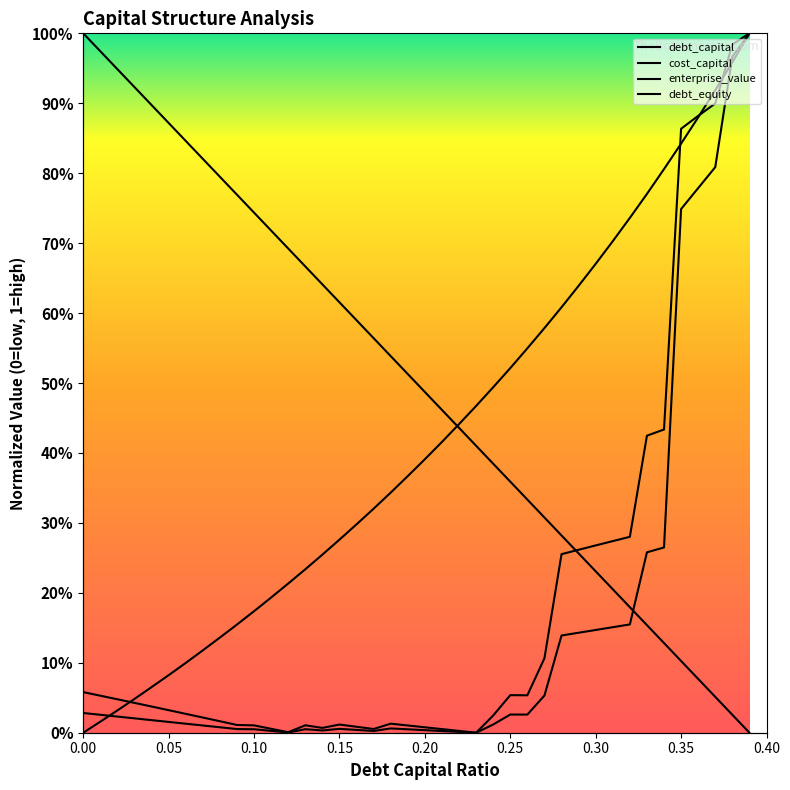

Reading left to right, transcribe all the data shown in this chart.

debt_capital: 0.0=1.0	0.01=1.0	0.02=0.9	0.03=0.9	0.04=0.9	0.05=0.9	0.06=0.8	0.07=0.8	0.08=0.8	0.09=0.8	0.1=0.7	0.11=0.7	0.12=0.7	0.13=0.7	0.14=0.6	0.15=0.6	0.16=0.6	0.17=0.6	0.18=0.5	0.19=0.5	0.2=0.5	0.21=0.5	0.22=0.4	0.23=0.4	0.24=0.4	0.25=0.4	0.26=0.3	0.27=0.3	0.28=0.3	0.29=0.3	0.3=0.2	0.31=0.2	0.32=0.2	0.33=0.2	0.34=0.1	0.35=0.1	0.36=0.1	0.37=0.1	0.38=0.0	0.39=0.0
cost_capital: 0.0=0.0	0.01=0.0	0.02=0.0	0.03=0.0	0.04=0.0	0.05=0.0	0.06=0.0	0.07=0.0	0.08=0.0	0.09=0.0	0.1=0.0	0.11=0.0	0.12=0.0	0.13=0.0	0.14=0.0	0.15=0.0	0.16=0.0	0.17=0.0	0.18=0.0	0.19=0.0	0.2=0.0	0.21=0.0	0.22=0.0	0.23=0.0	0.24=0.0	0.25=0.0	0.26=0.0	0.27=0.1	0.28=0.1	0.29=0.1	0.3=0.1	0.31=0.2	0.32=0.2	0.33=0.3	0.34=0.3	0.35=0.7	0.36=0.8	0.37=0.8	0.38=1.0	0.39=1.0
enterprise_value: 0.0=0.1	0.01=0.1	0.02=0.0	0.03=0.0	0.04=0.0	0.05=0.0	0.06=0.0	0.07=0.0	0.08=0.0	0.09=0.0	0.1=0.0	0.11=0.0	0.12=0.0	0.13=0.0	0.14=0.0	0.15=0.0	0.16=0.0	0.17=0.0	0.18=0.0	0.19=0.0	0.2=0.0	0.21=0.0	0.22=0.0	0.23=0.0	0.24=0.0	0.25=0.1	0.26=0.1	0.27=0.1	0.28=0.3	0.29=0.3	0.3=0.3	0.31=0.3	0.32=0.3	0.33=0.4	0.34=0.4	0.35=0.9	0.36=0.9	0.37=0.9	0.38=1.0	0.39=1.0
debt_equity: 0.0=0.0	0.01=0.0	0.02=0.0	0.03=0.0	0.04=0.1	0.05=0.1	0.06=0.1	0.07=0.1	0.08=0.1	0.09=0.2	0.1=0.2	0.11=0.2	0.12=0.2	0.13=0.2	0.14=0.3	0.15=0.3	0.16=0.3	0.17=0.3	0.18=0.3	0.19=0.4	0.2=0.4	0.21=0.4	0.22=0.4	0.23=0.5	0.24=0.5	0.25=0.5	0.26=0.5	0.27=0.6	0.28=0.6	0.29=0.6	0.3=0.7	0.31=0.7	0.32=0.7	0.33=0.8	0.34=0.8	0.35=0.8	0.36=0.9	0.37=0.9	0.38=1.0	0.39=1.0